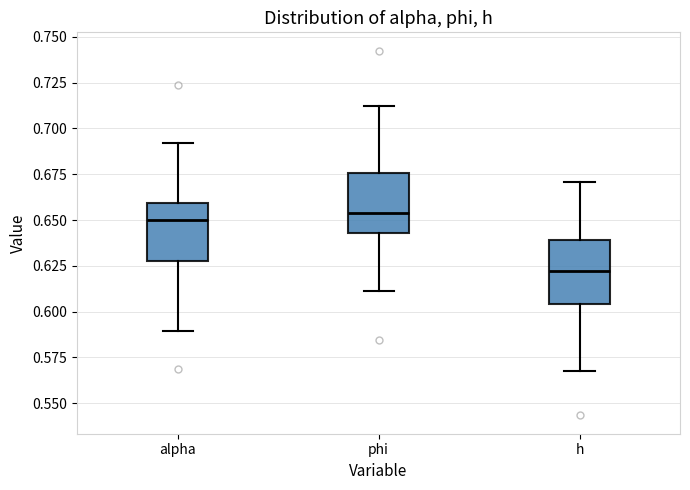

Where does the median line of the box for phi sit on the y-axis? The values are not printed on the chart, so give them approximately, as read against the axis.

0.655